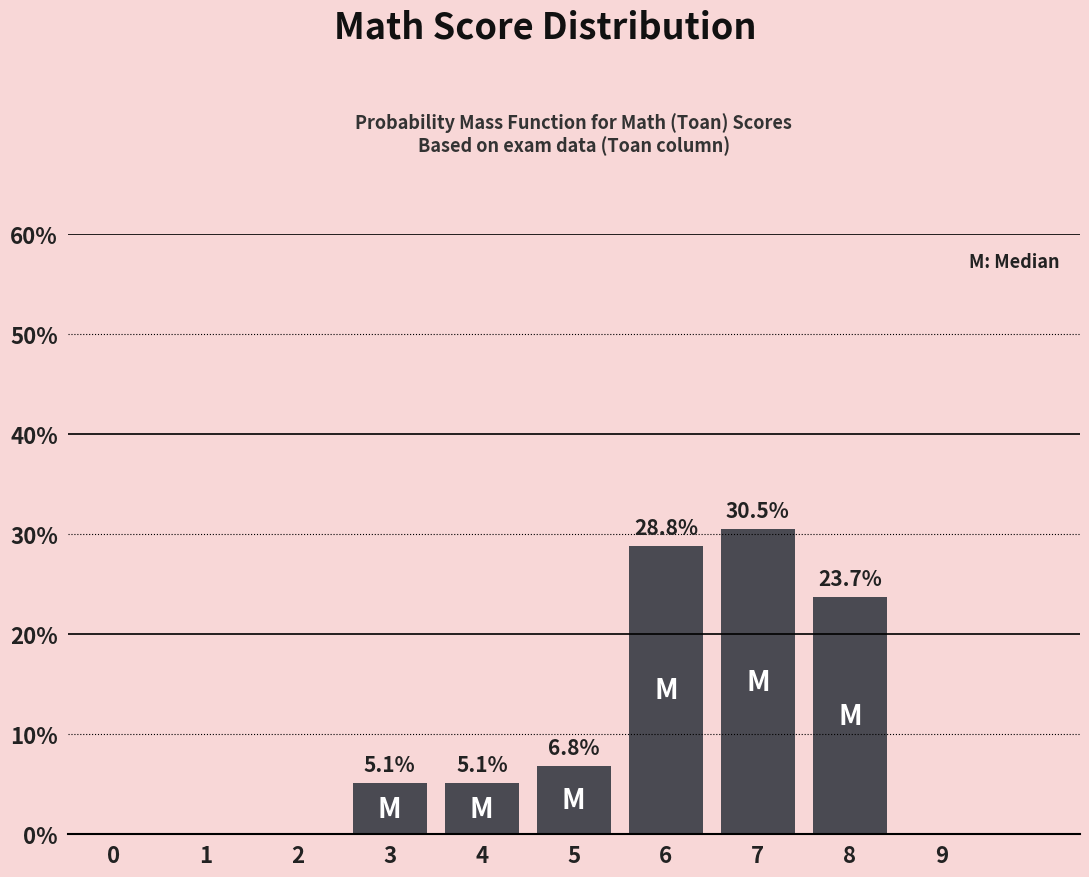

Reading left to right, extract all data points from this chart.

0=0.0	1=0.0	2=0.0	3=5.1	4=5.1	5=6.8	6=28.8	7=30.5	8=23.7	9=0.0